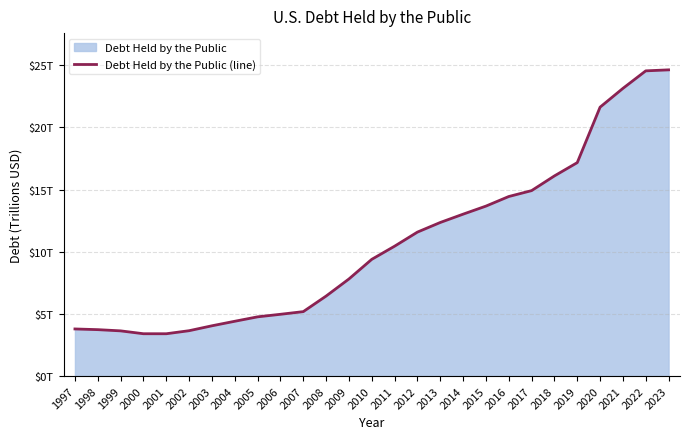

What is the sum of all values?

286.3